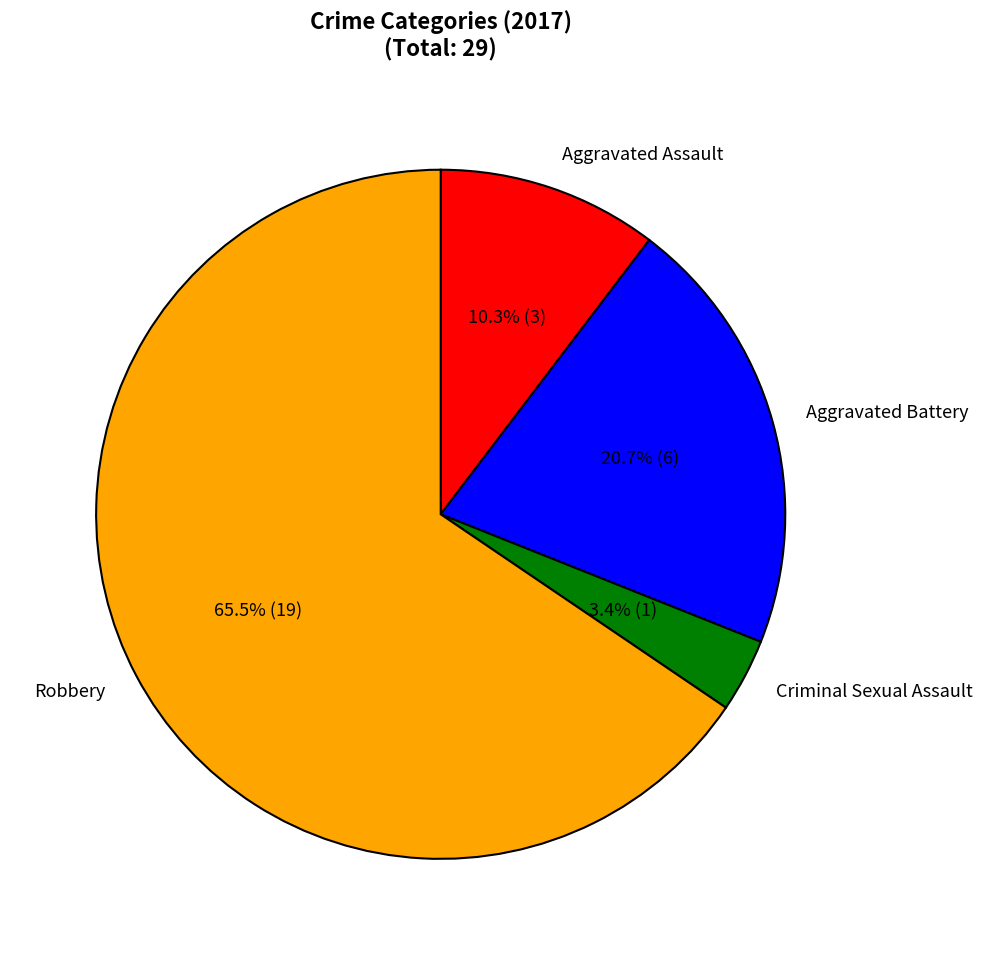

Which has a higher value, Aggravated Assault or Criminal Sexual Assault?

Aggravated Assault